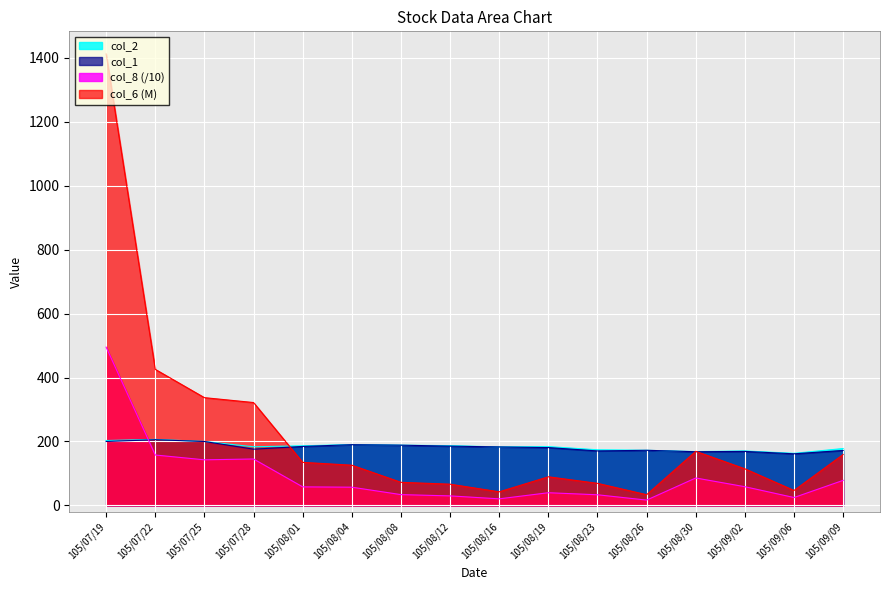

Reading right to left, list all the values displayed in this chart.

col_6: 159.4	46.9	114.5	169.2	33.6	69.1	89.6	42.6	66.5	72.3	125.9	134.7	321.8	337.0	425.5	1411.7
col_8: 78.5	24.8	58.6	85.9	16.8	33.4	39.8	20.7	29.9	33.9	57.1	58.1	145.3	142.7	157.7	495.0
col_1: 172.0	161.5	169.0	168.0	172.5	170.5	181.0	183.0	185.5	188.5	190.0	184.5	176.0	200.0	205.5	200.0
col_2: 178.0	163.0	170.5	168.5	172.5	174.0	184.0	183.0	187.0	188.5	190.5	186.5	183.5	200.0	206.5	203.0